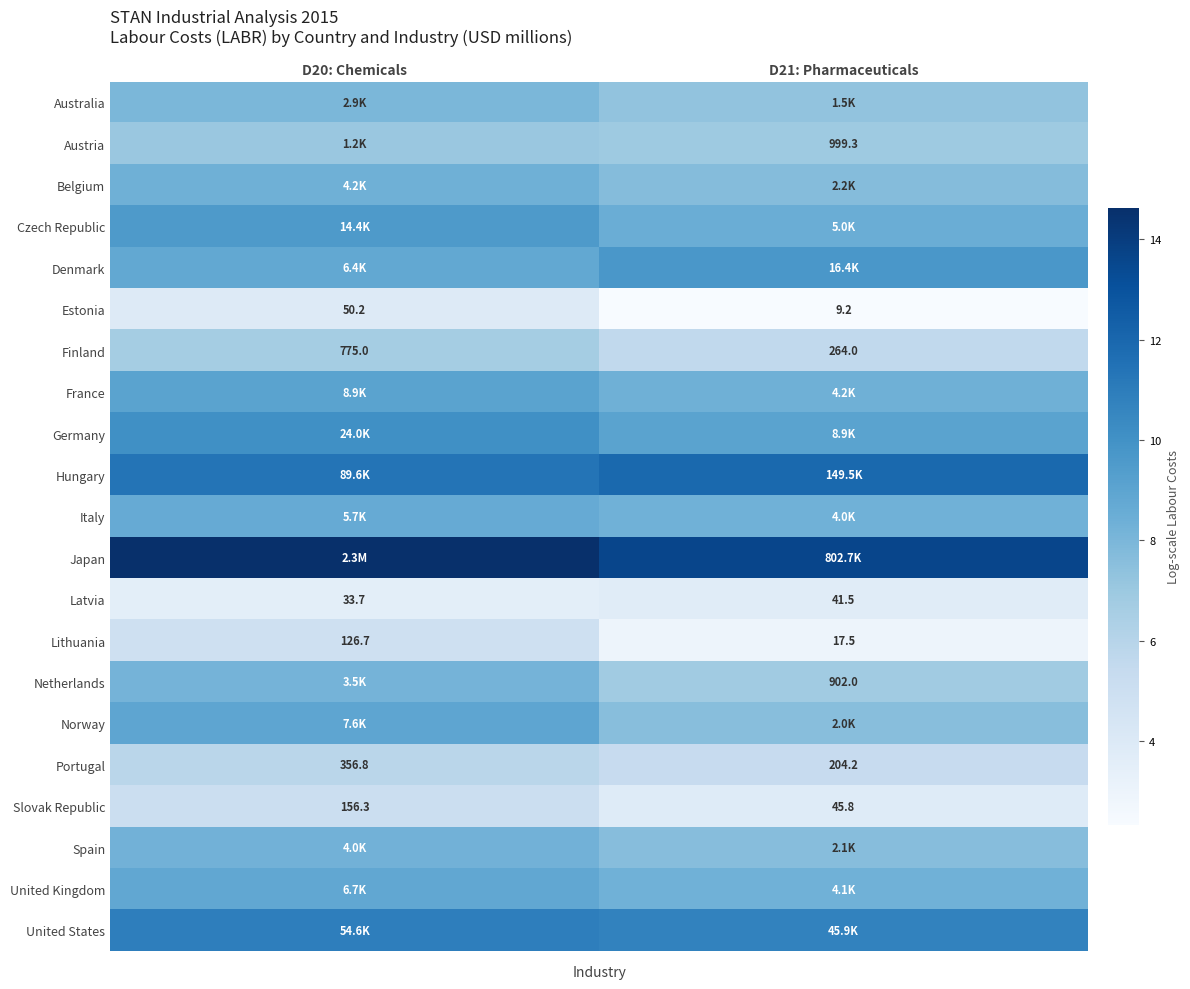

Which series has the largest total across all categories?

Japan